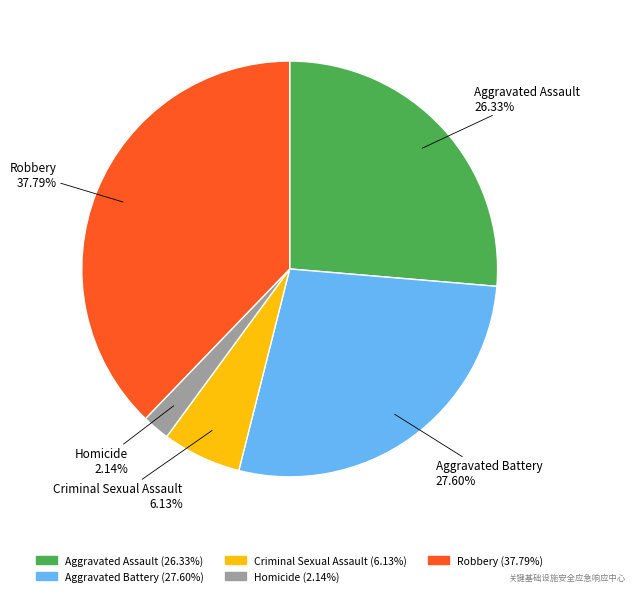

Is there a majority slice in this chart?

No